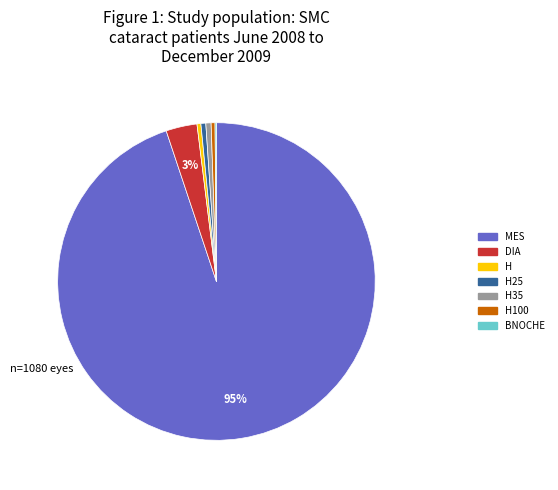

Is there a majority slice in this chart?

Yes